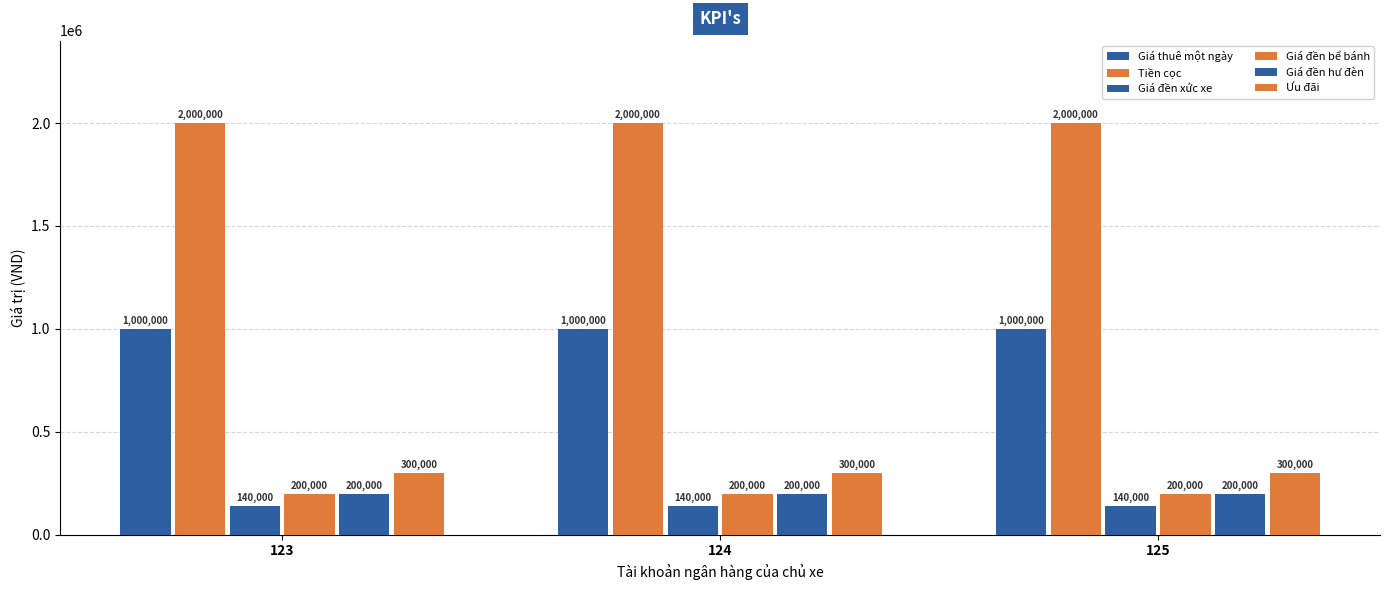

Which label corresponds to the largest value in the chart?

123